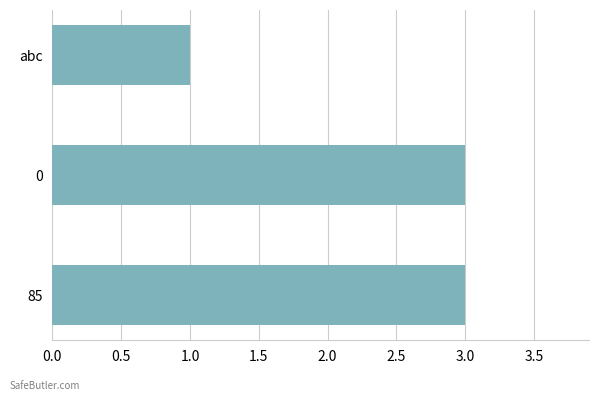

What is the sum of the values at 0 and abc?

4